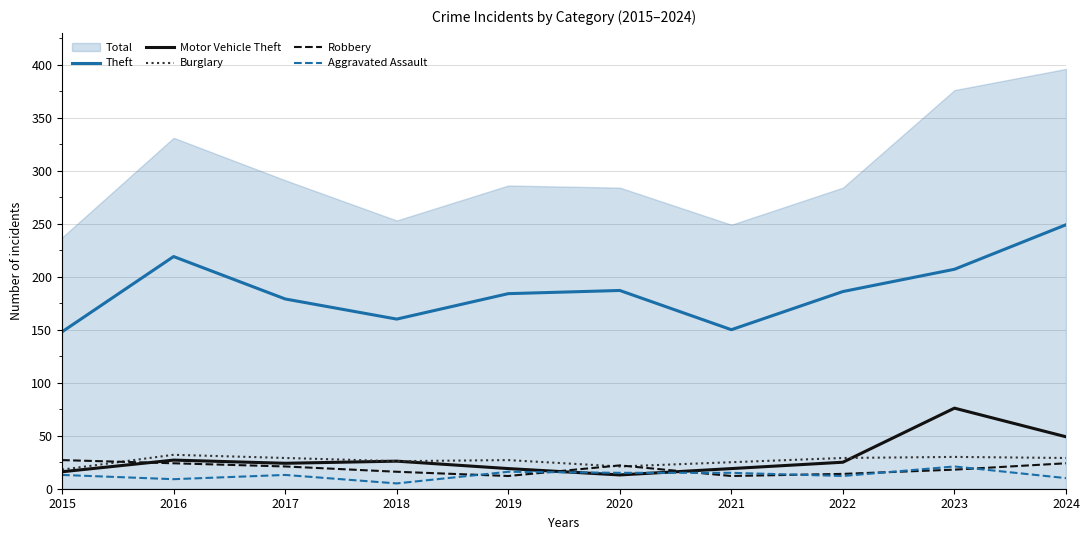

How many interior local peaks does the Burglary series have?

3